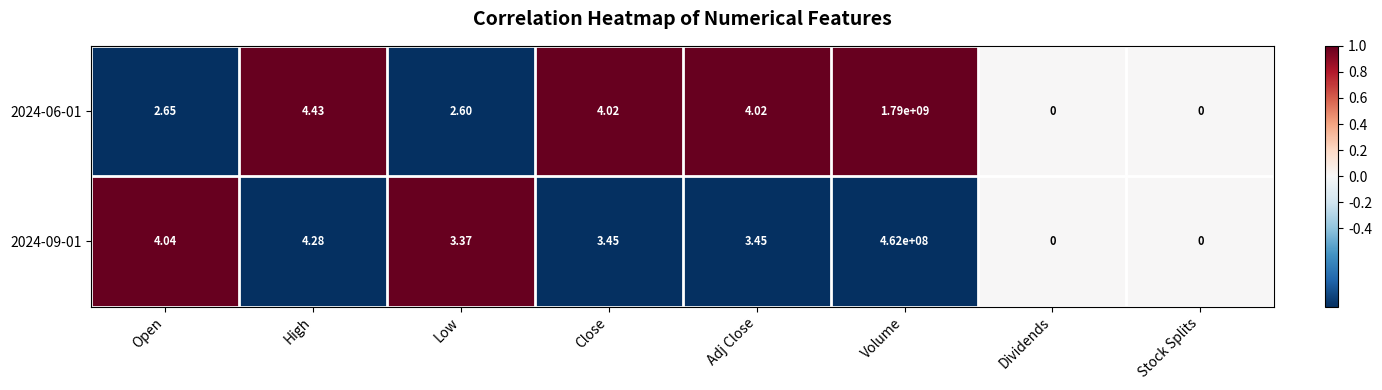

Where does the 2024-06-01 series first go above 4?

High